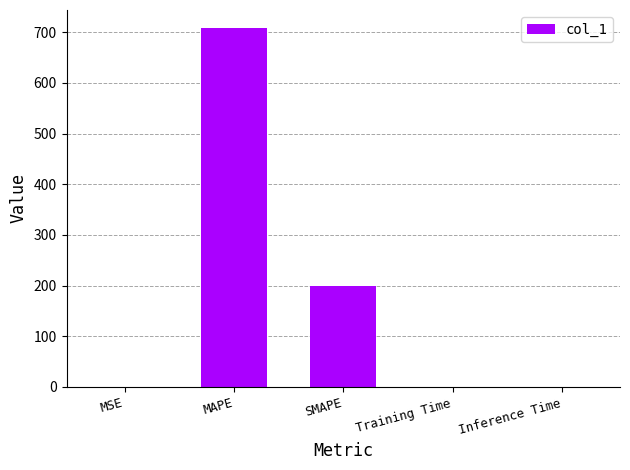

What is the difference between the values at SMAPE and Inference Time?

200.0